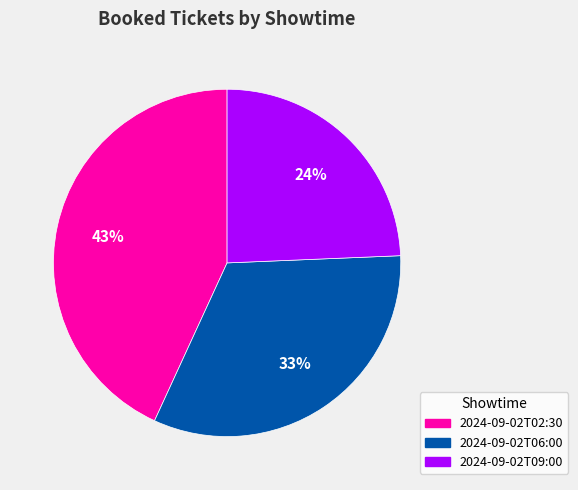

What is the ratio of the value at 2024-09-02T02:30 to the value at 2024-09-02T06:00?

1.3